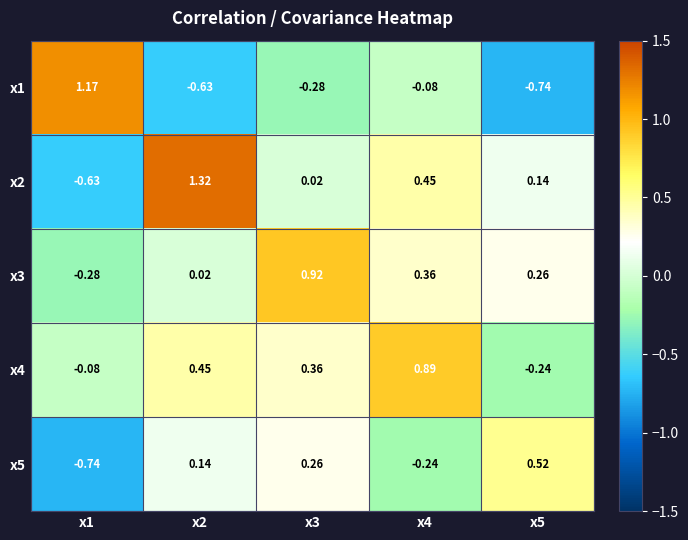

At x2, list the series in order from smallest to largest.

x1, x3, x5, x4, x2